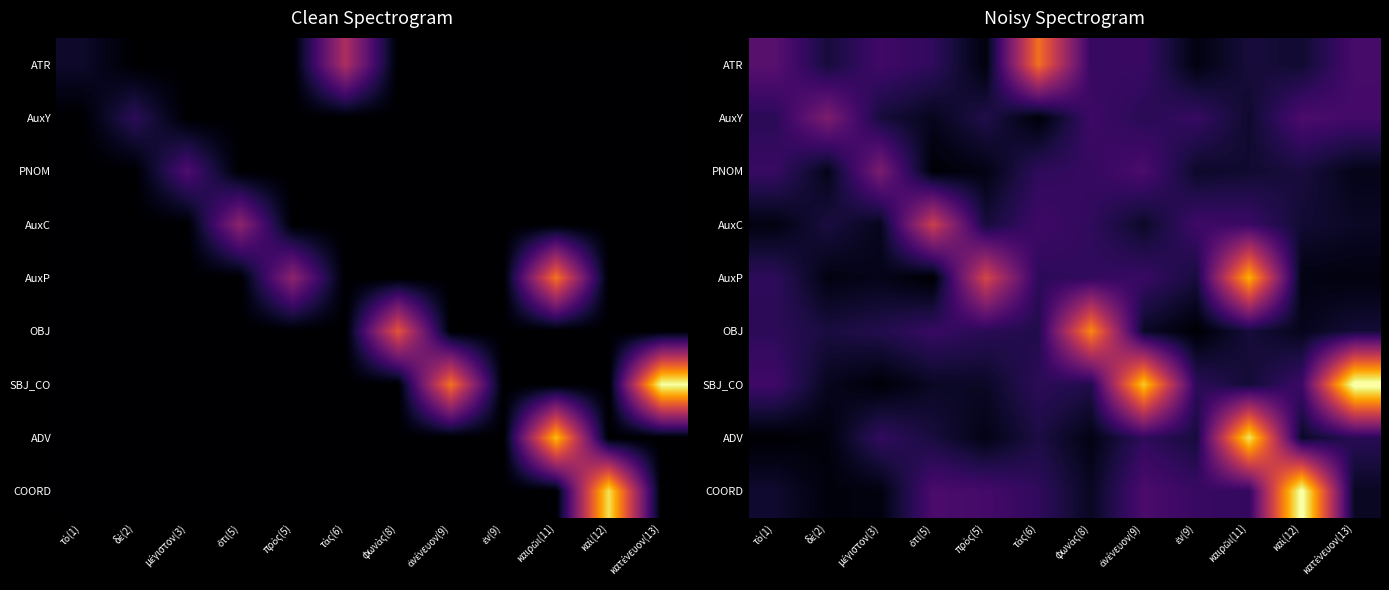

Rank the categories by AuxP value from lowest to highest.

ὅτι(5), κατένευον(13), δὲ(2), καὶ(12), μέγιστον(3), ἐν(9), τὰς(6), τὸ(1), φωνὰς(8), ἀνένευον(9), πρὸς(5), καιρῶι(11)